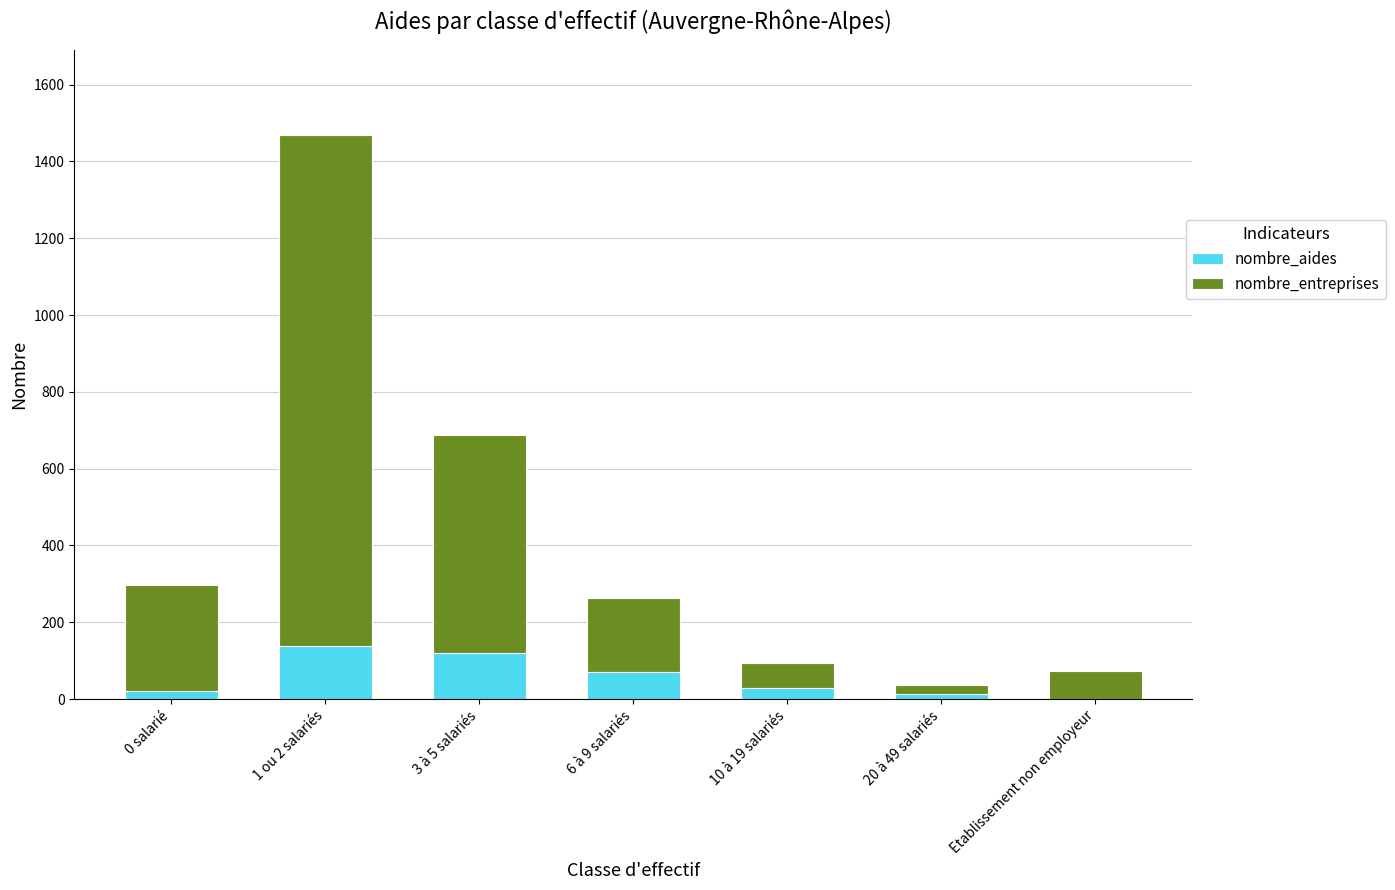

What is the greatest value displayed?

1469